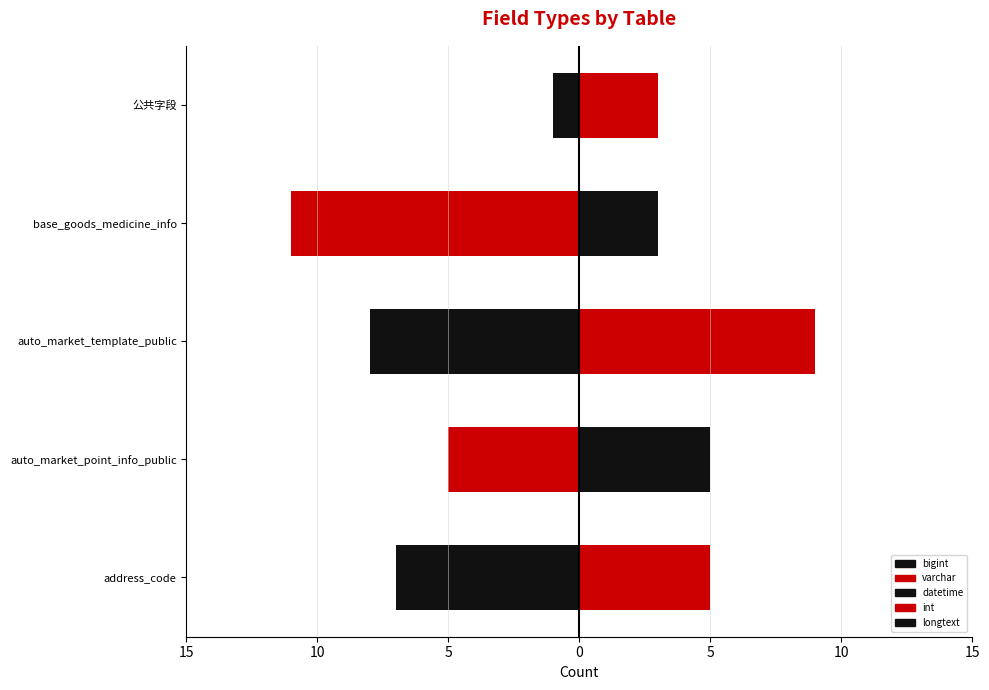

True or false: datetime has a value of -5 at auto_market_point_info_public.

True